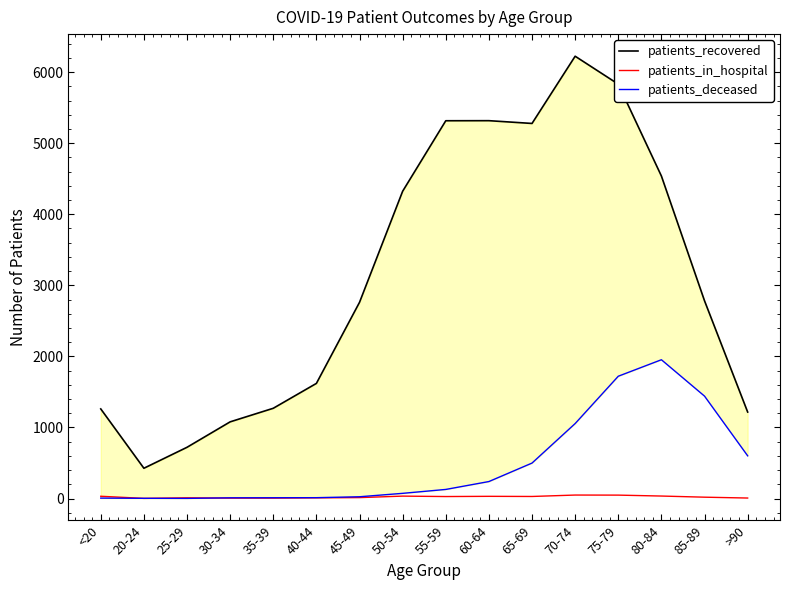

Between 75-79 and 40-44, which is larger?

75-79